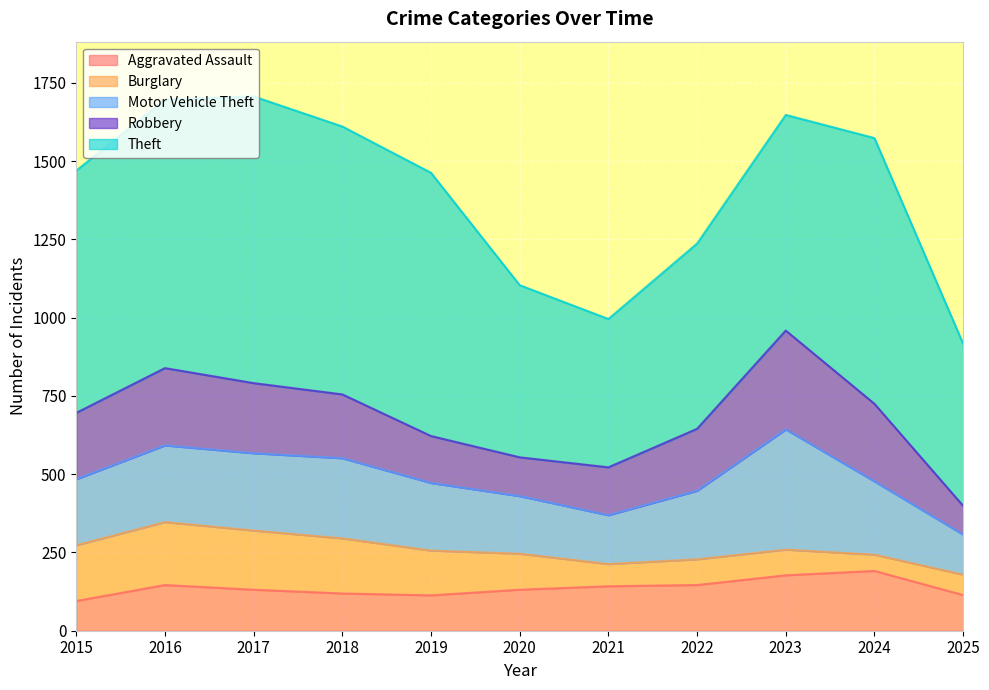

Rank the series by their maximum value, from lowest to highest.

Aggravated Assault, Burglary, Robbery, Motor Vehicle Theft, Theft